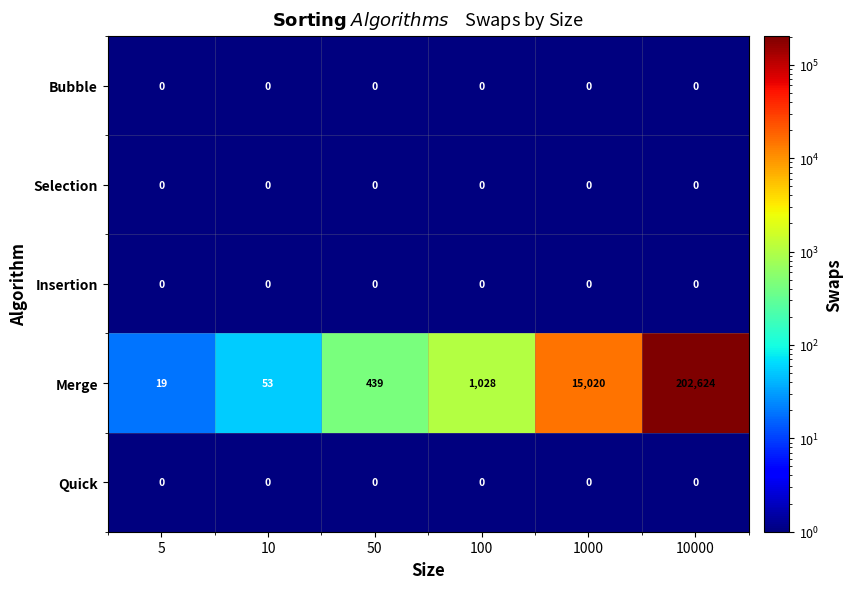

Reading left to right, what are all the values shown in this chart?

Bubble: 0	0	0	0	0	0
Selection: 0	0	0	0	0	0
Insertion: 0	0	0	0	0	0
Merge: 19	53	439	1028	15020	202624
Quick: 0	0	0	0	0	0